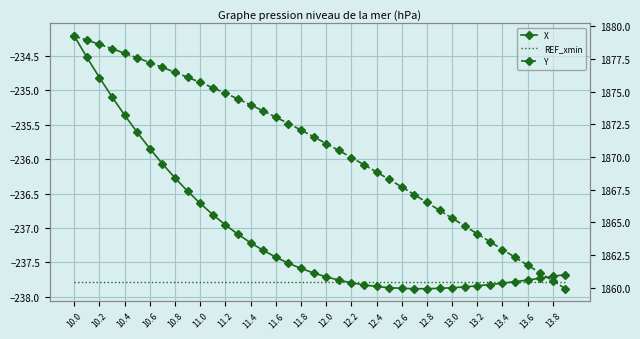

The X series shows -237.8 at 13.2. True or false?

True